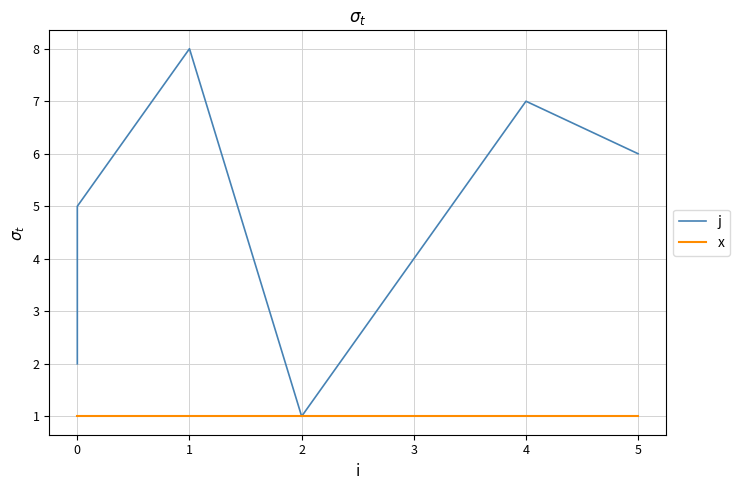

True or false: x has more than 2 points higher than both neighbors.

False